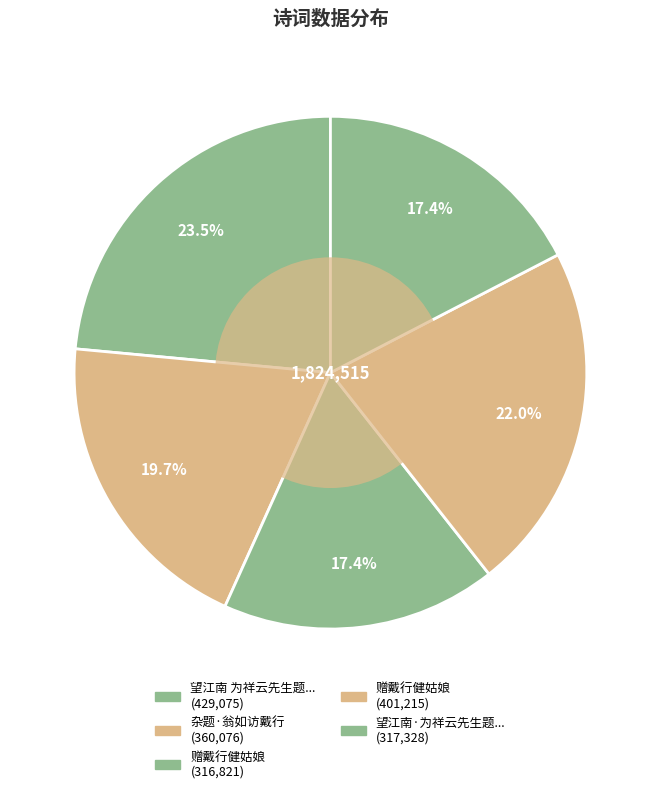

How many slices are in this pie chart?

5